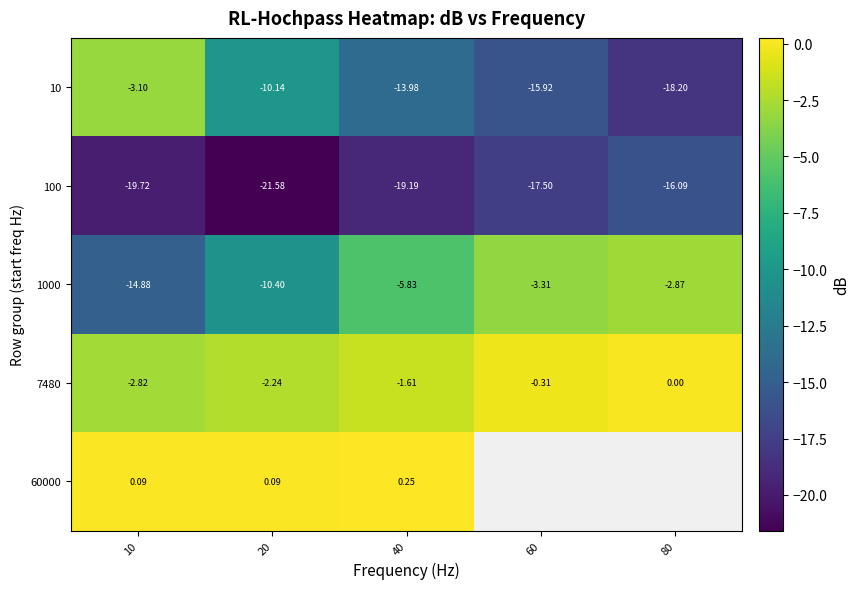

What is the difference between the highest and lowest values at 60?

17.2